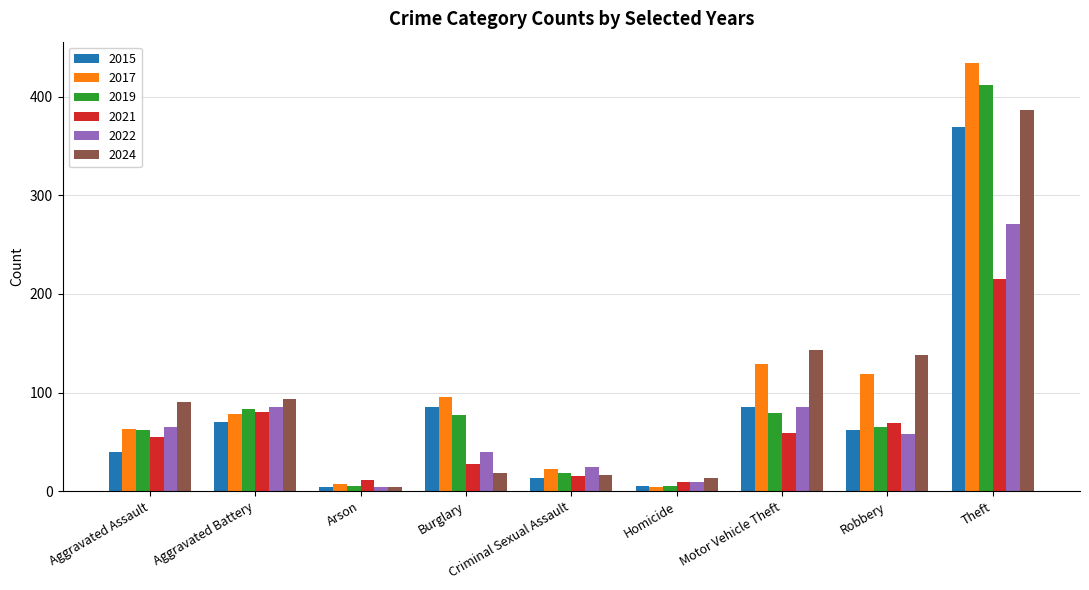

Which series has the widest spread of values?

2017